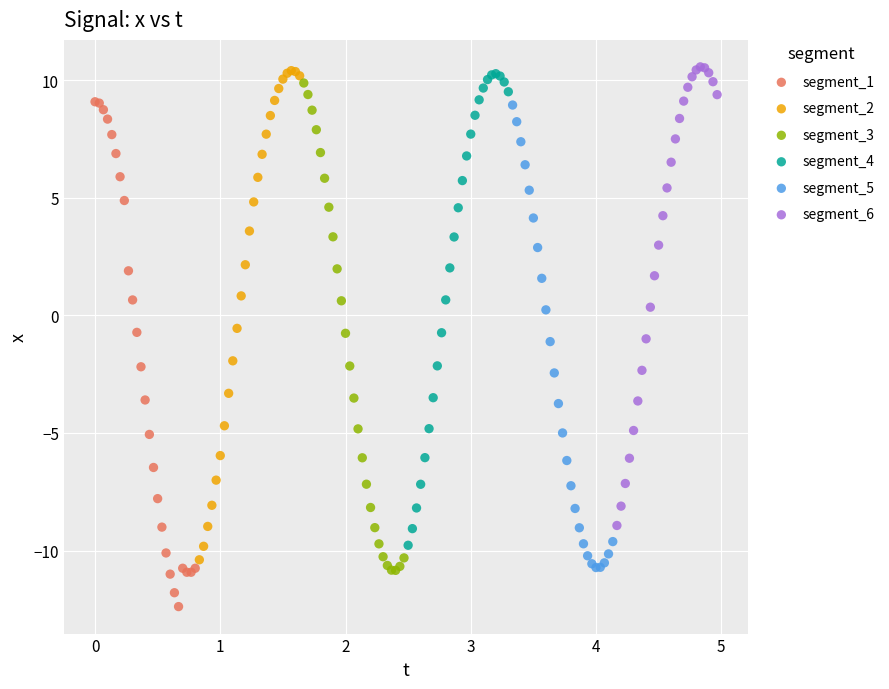

Which series contains the lowest Y value?

segment_1